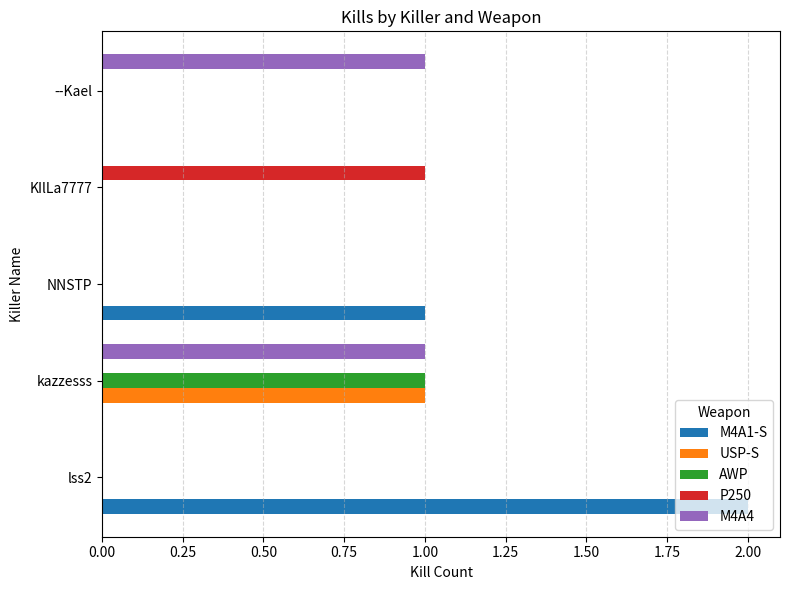

How many distinct data groups are displayed?

5